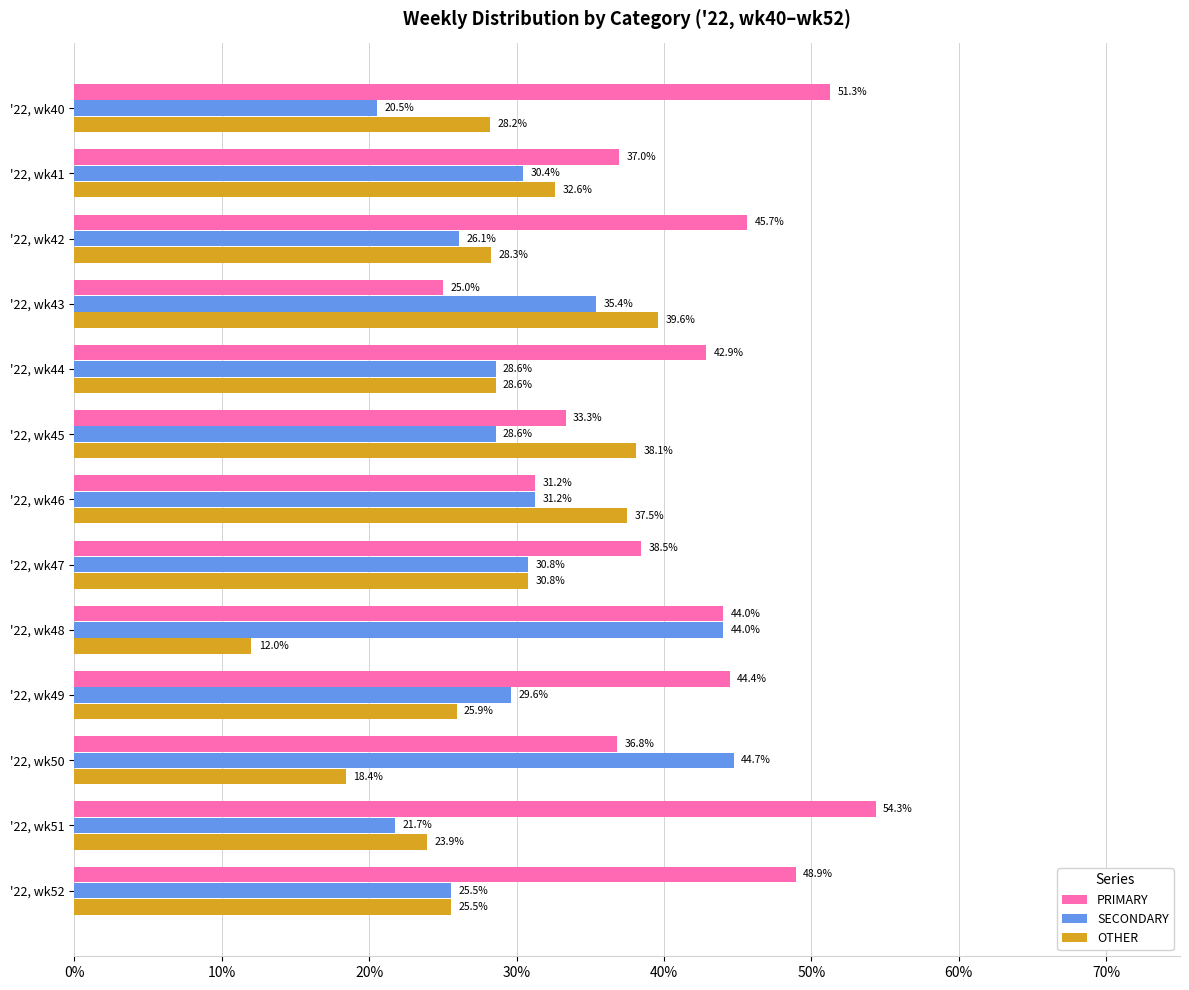

List the series in order of their overall mean, highest first.

PRIMARY, SECONDARY, OTHER